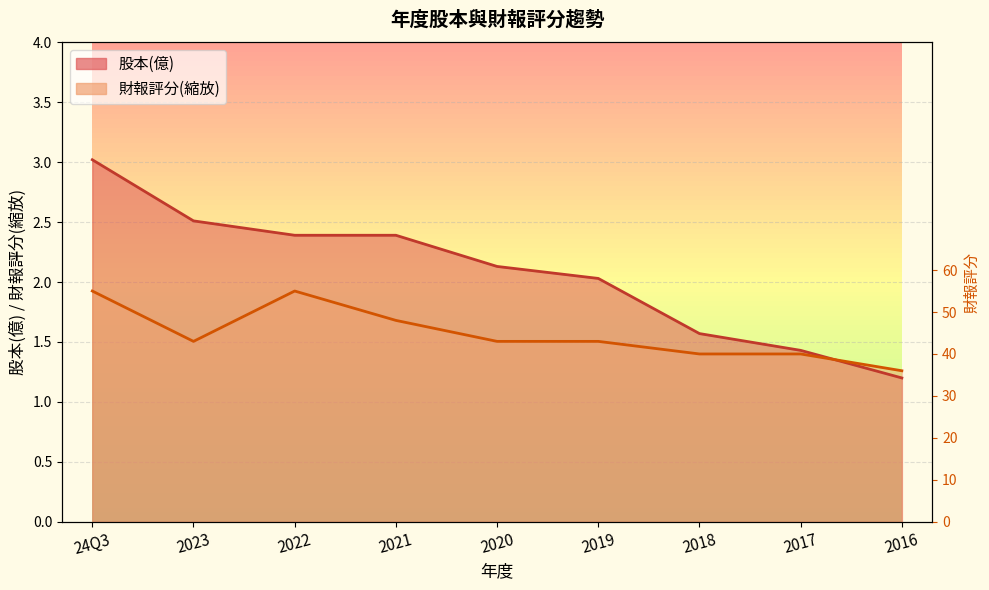

What is the value of the 1st point from the left?

3.0